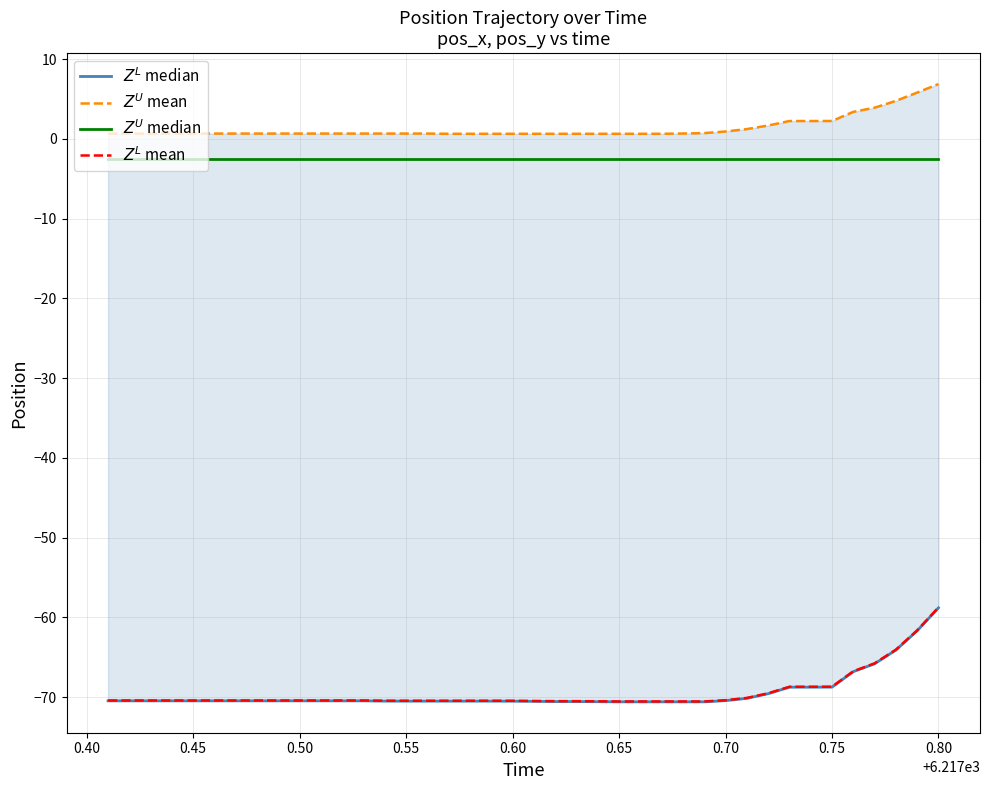

What is the difference between the maximum and second lowest values in the $Z^L$ median series?

11.8